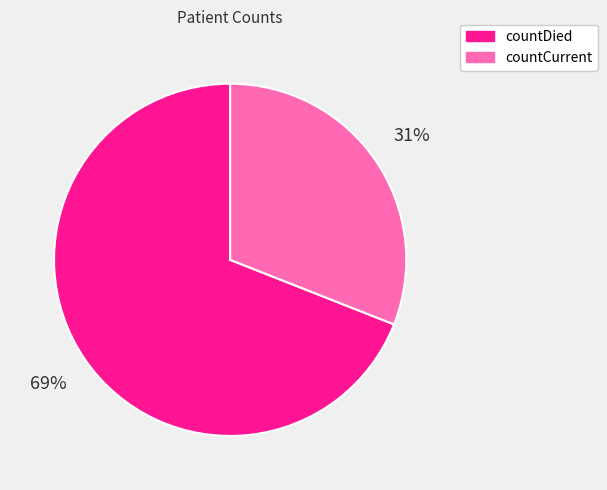

What is the smallest slice in the pie chart?

countCurrent